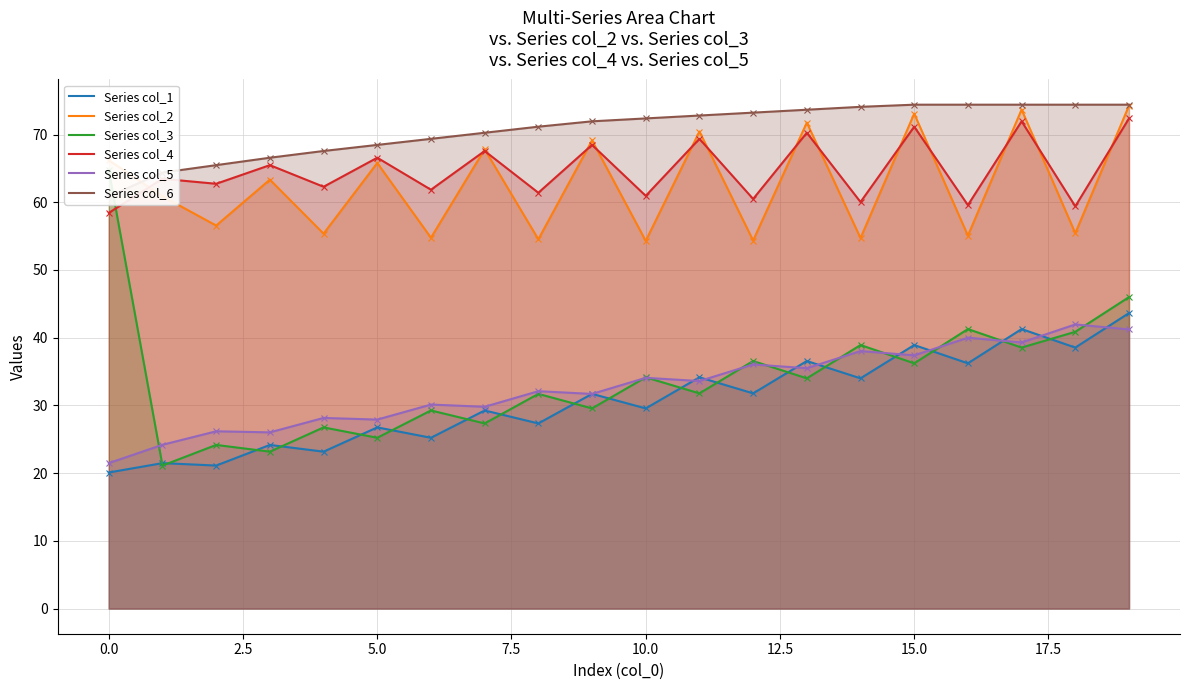

True or false: Series col_2 and Series col_5 cross at least once.

False